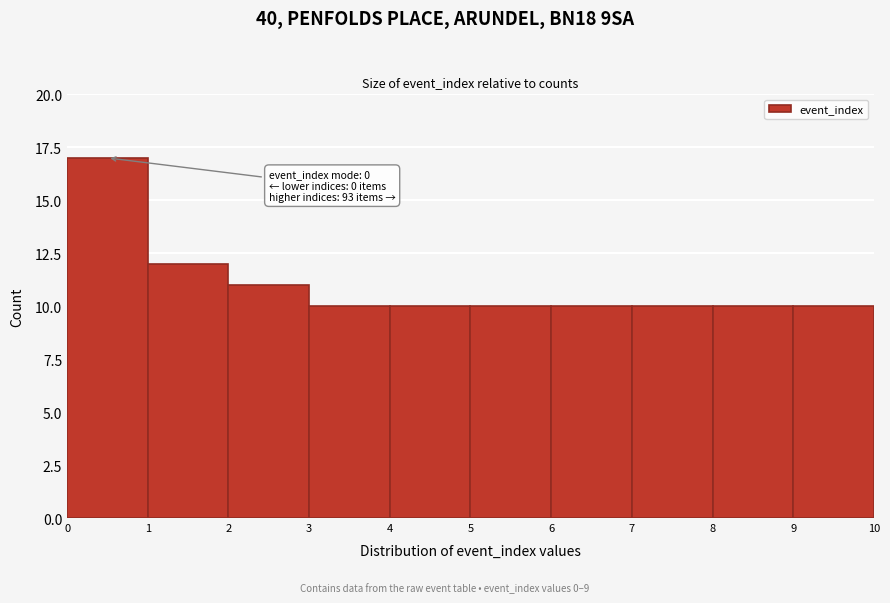

Which range on the x-axis has the tallest bar?

0 to 1